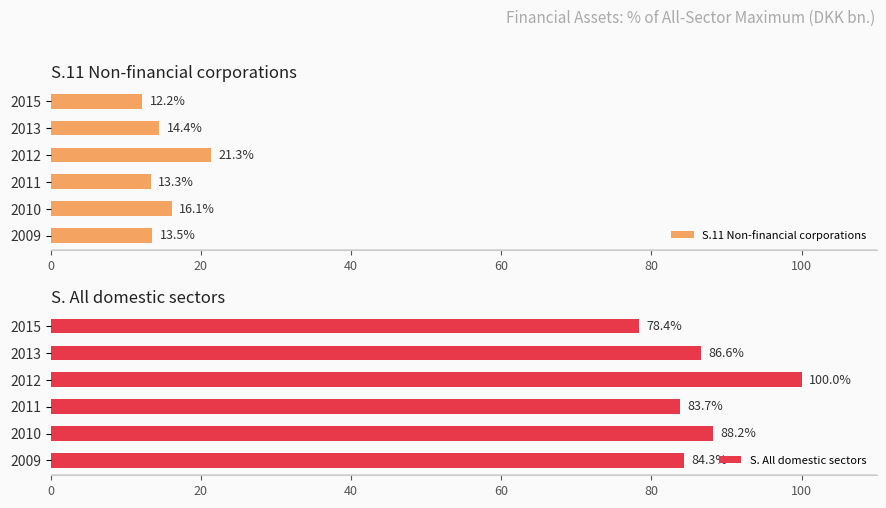

What is the average value of the S.11 Non-financial corporations series?

15.1